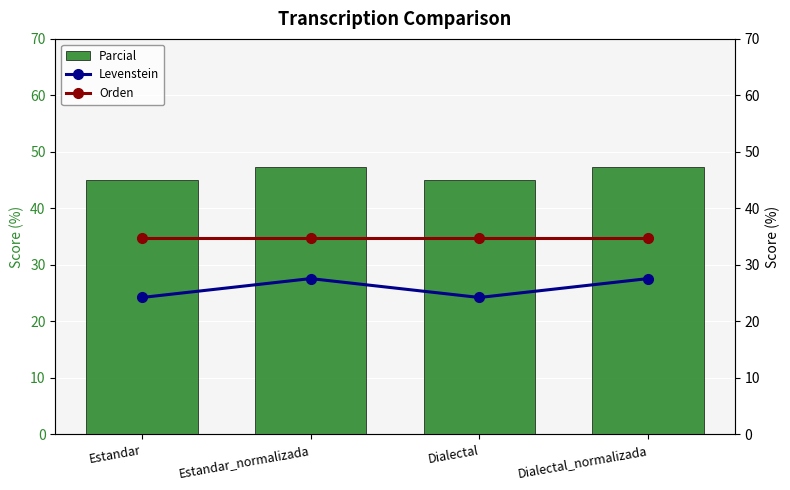

At which label does Levenstein reach its peak?

Estandar_normalizada